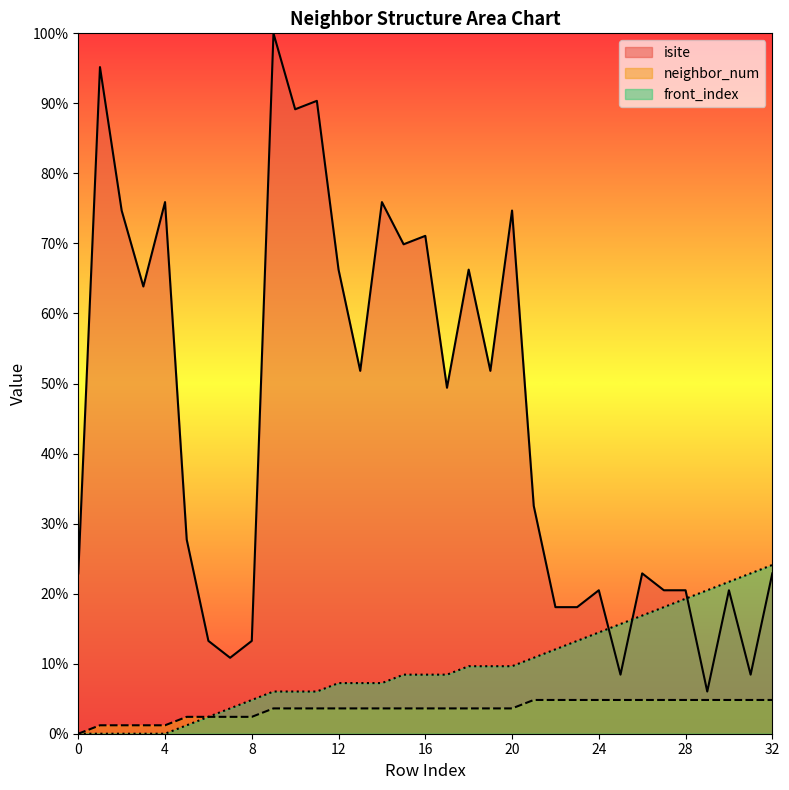

How many categories are shown in the chart?

33